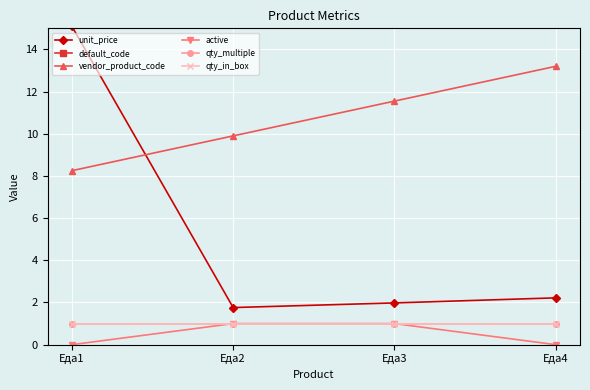

Which series changed the most between Еда3 and Еда4?

vendor_product_code